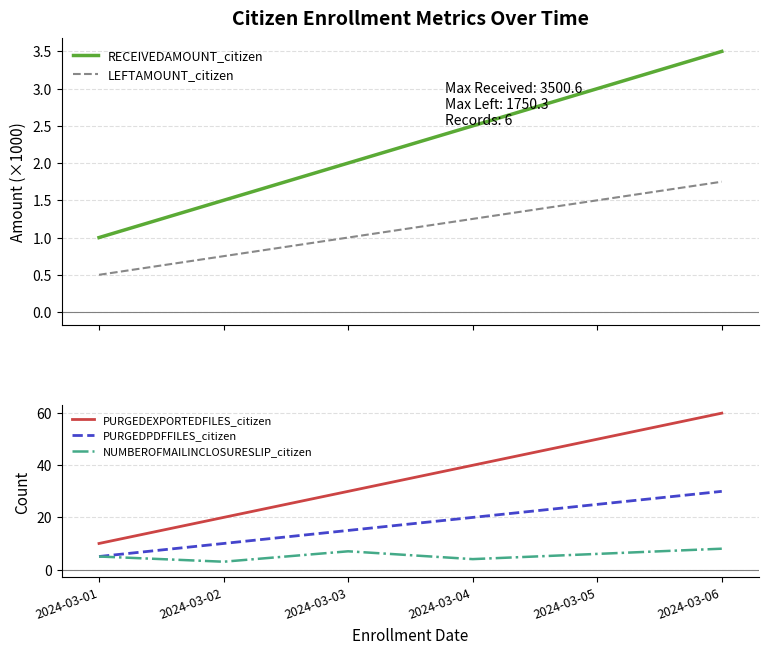

What is the sum of the PURGEDEXPORTEDFILES_citizen values at 2024-03-05 and 2024-03-01?

60